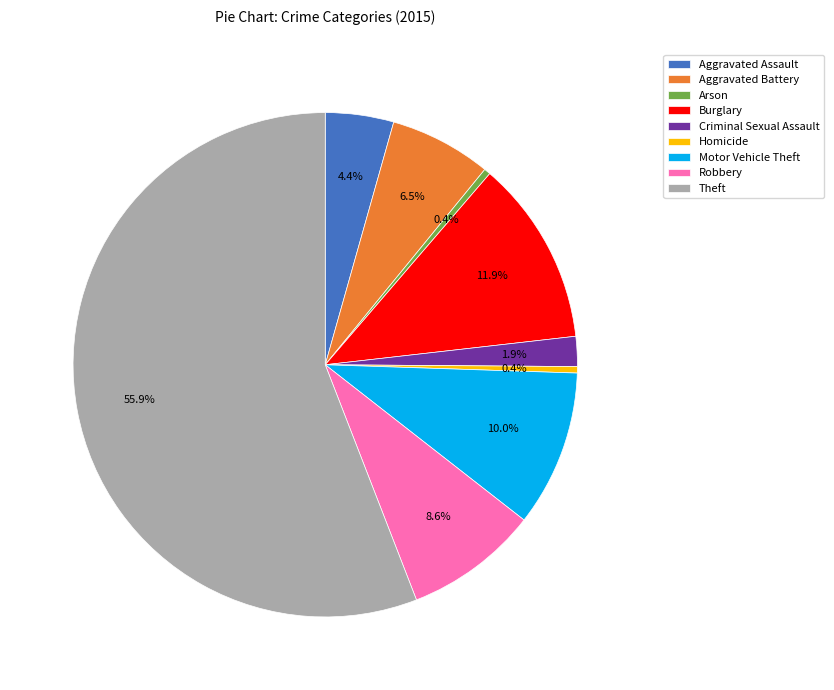

What is the largest slice in the pie chart?

Theft